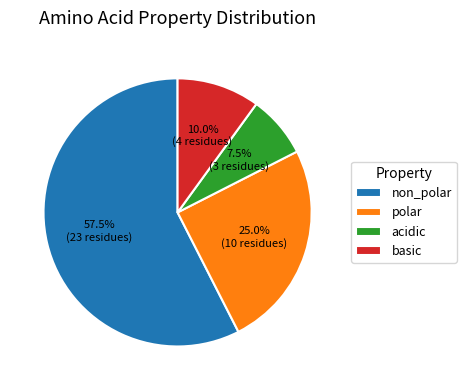

How many slices are in this pie chart?

4